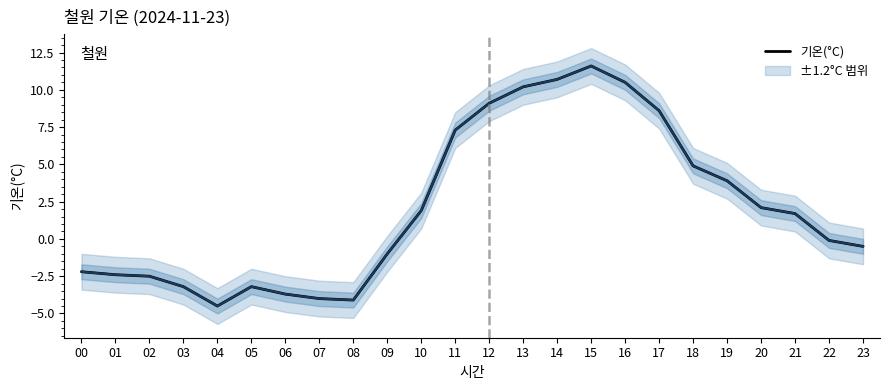

At which category does the data reach its first local valley?

04